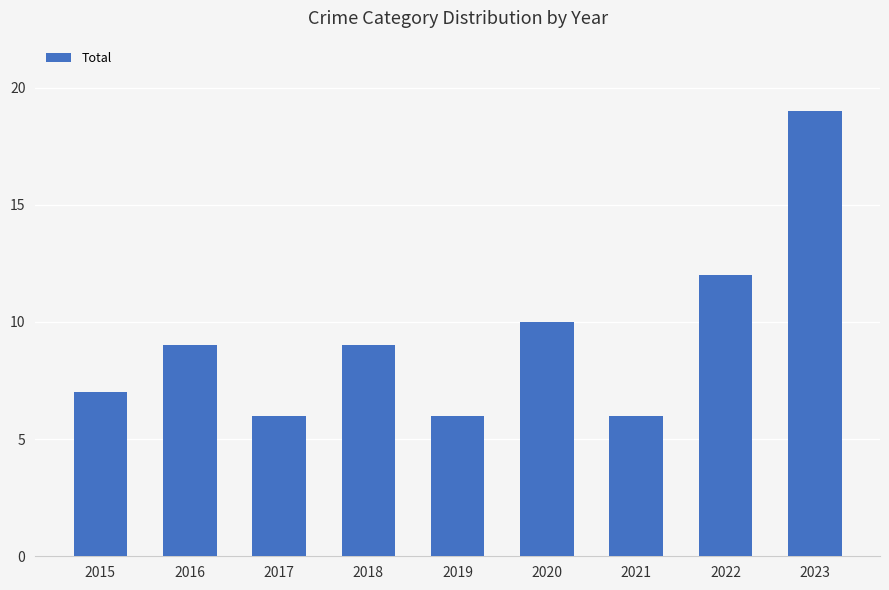

What is the value of the 6th bar from the left?

10